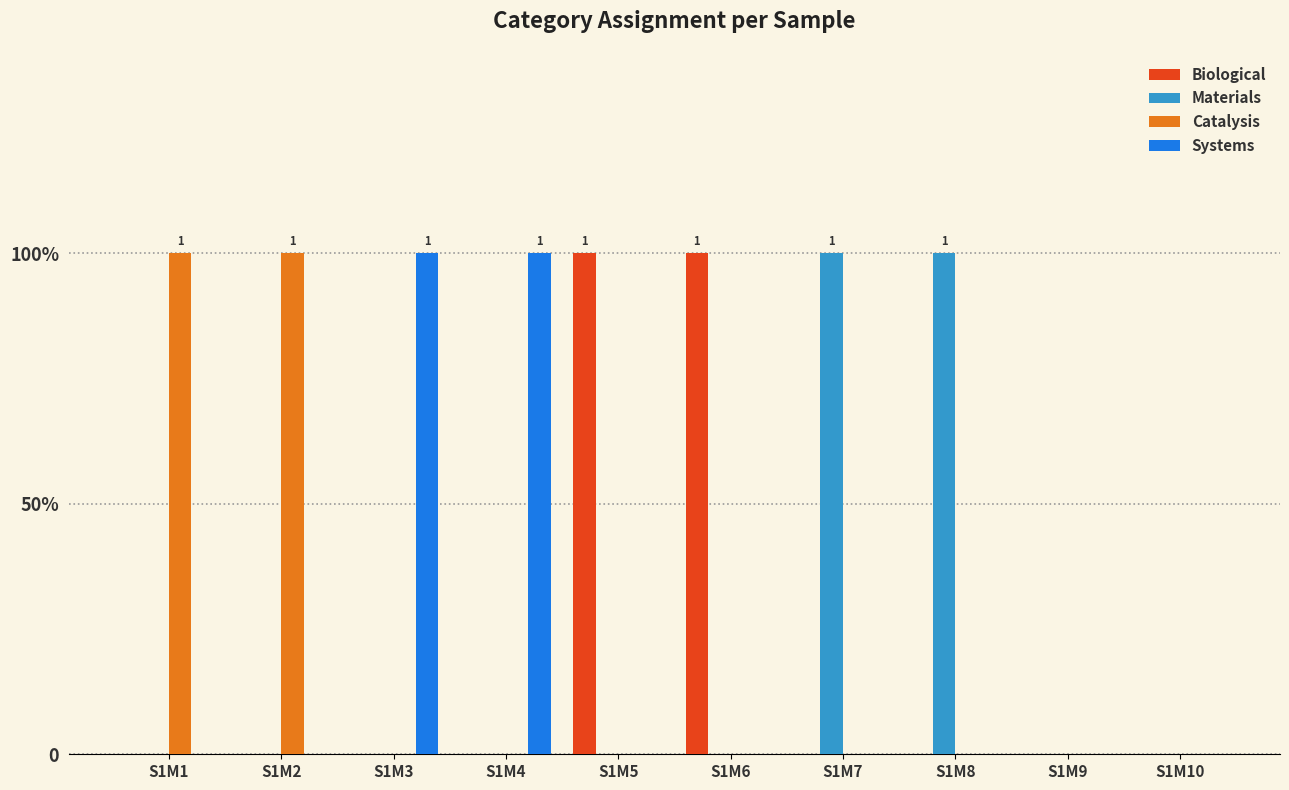

What are all the series names shown in the legend?

Biological, Materials, Catalysis, Systems